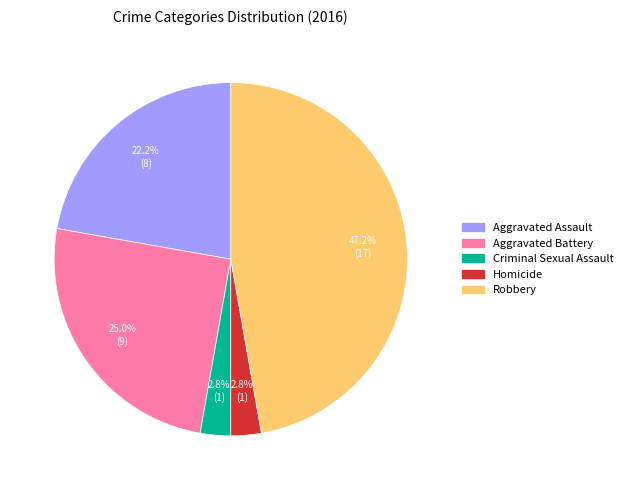

Does any single category account for the majority?

No